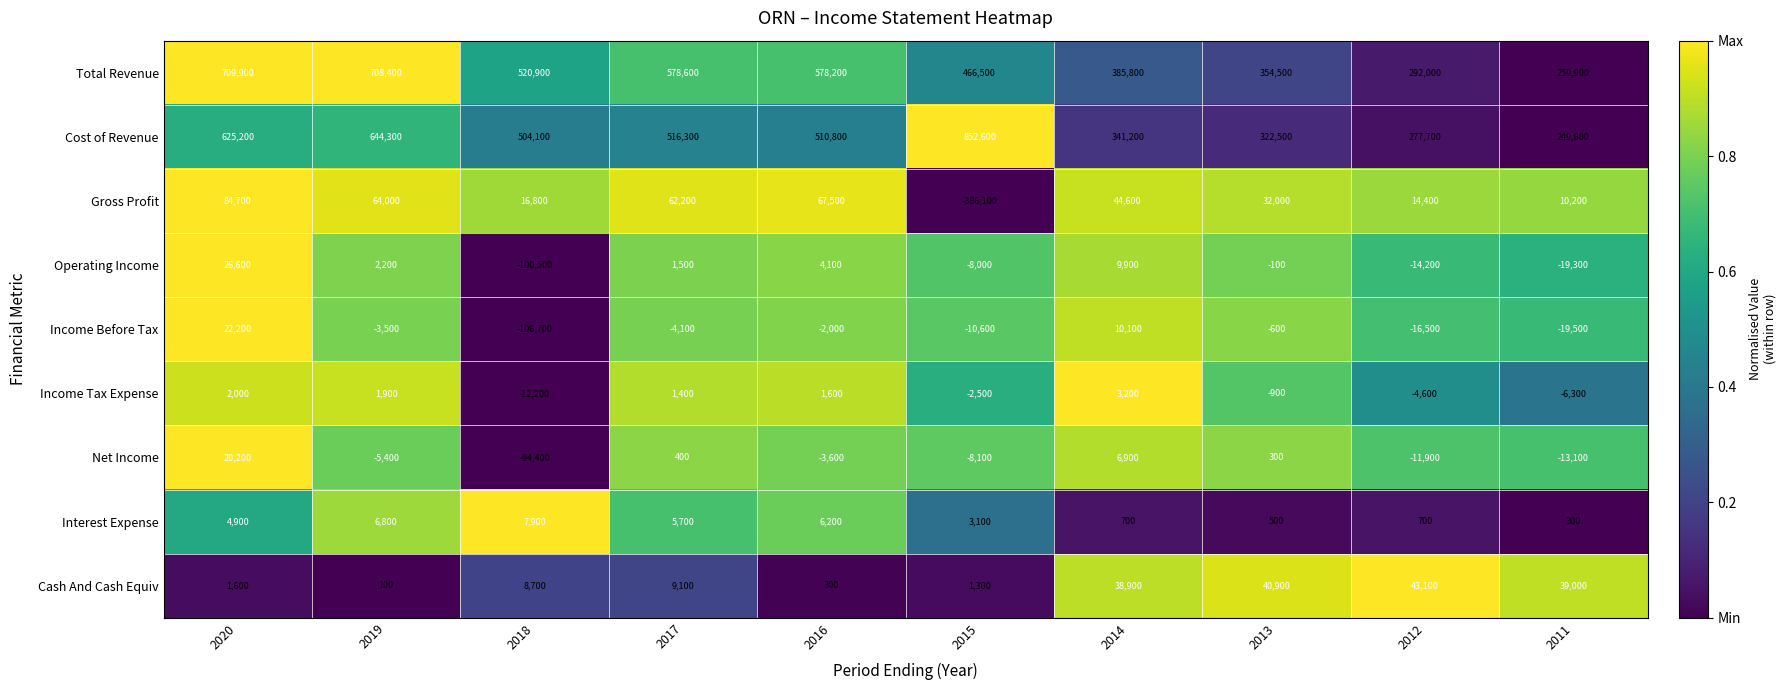

What is the difference between the maximum and minimum values in the Cash And Cash Equiv series?

43000